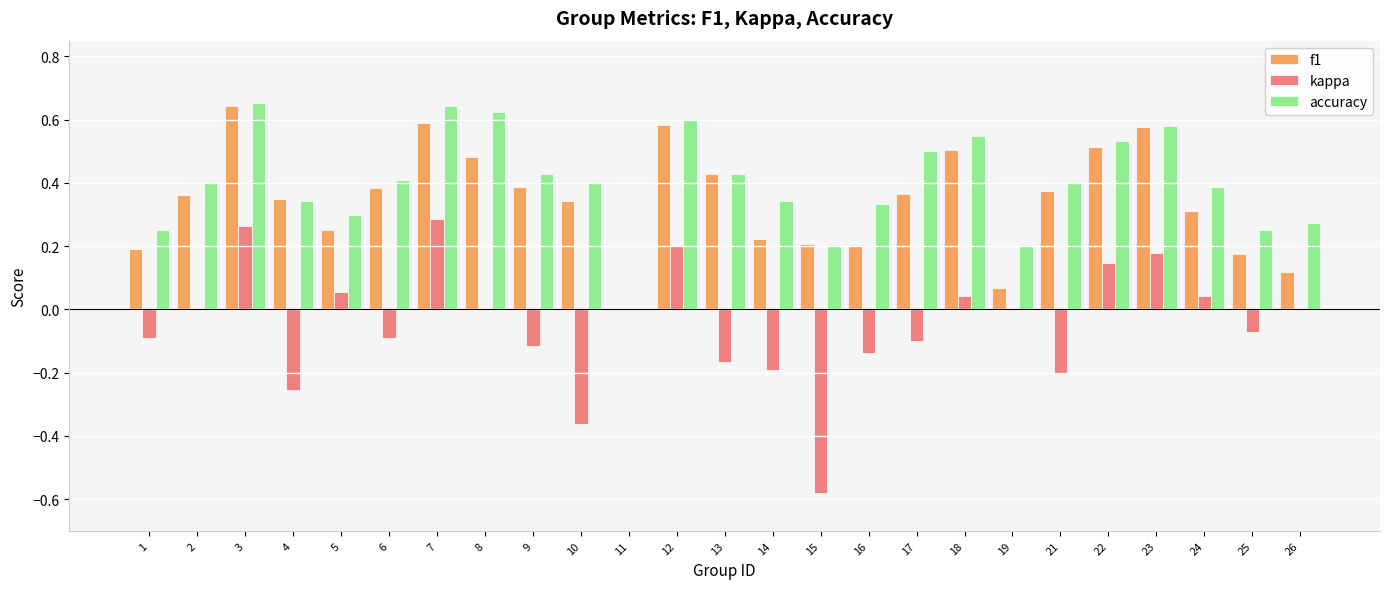

What is the sum of all kappa values?

-1.1